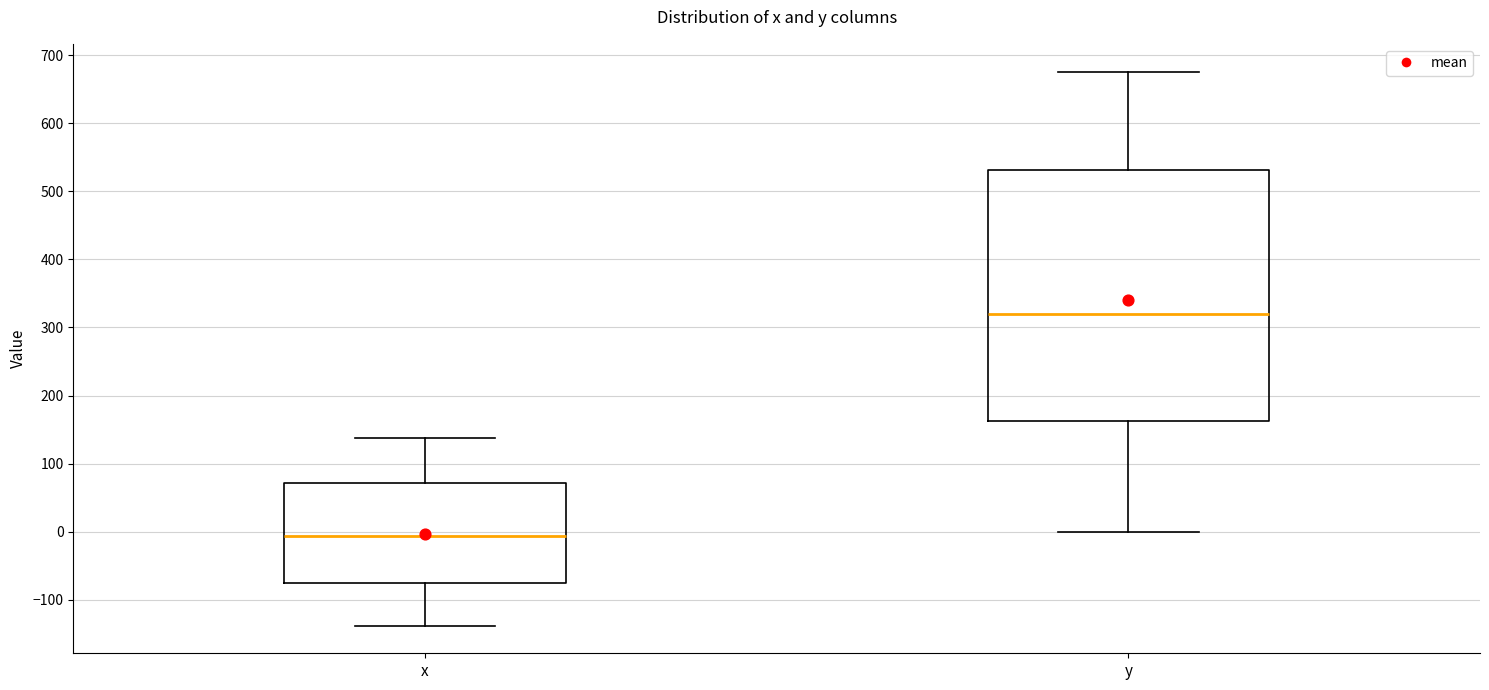

Reading left to right, read every box against the y-axis: the position of its median line, the range the box covers, and the ends of its whiskers. The values are not printed on the chart, so give them approximately, as read against the axis.

x: median -10, box -80 to 70, whiskers -140 to 140
y: median 320, box 160 to 530, whiskers 0 to 680